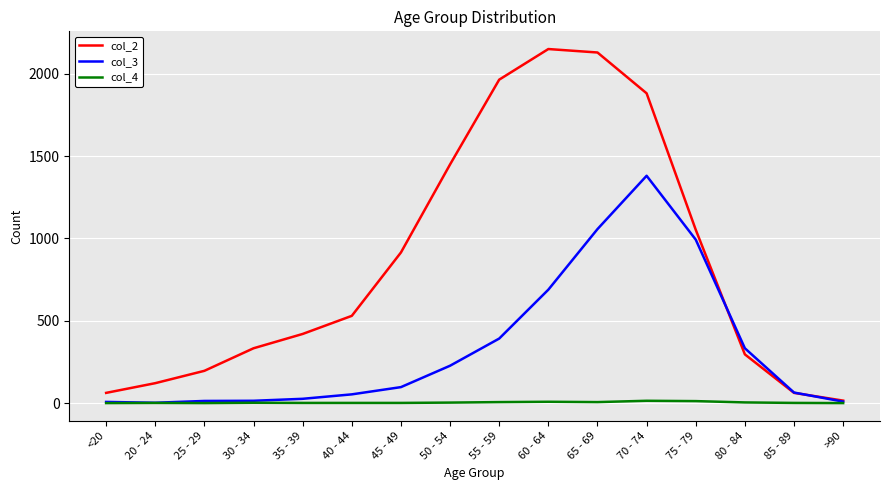

Is the value of col_4 at 25 - 29 greater than the value of col_3 at 70 - 74?

No